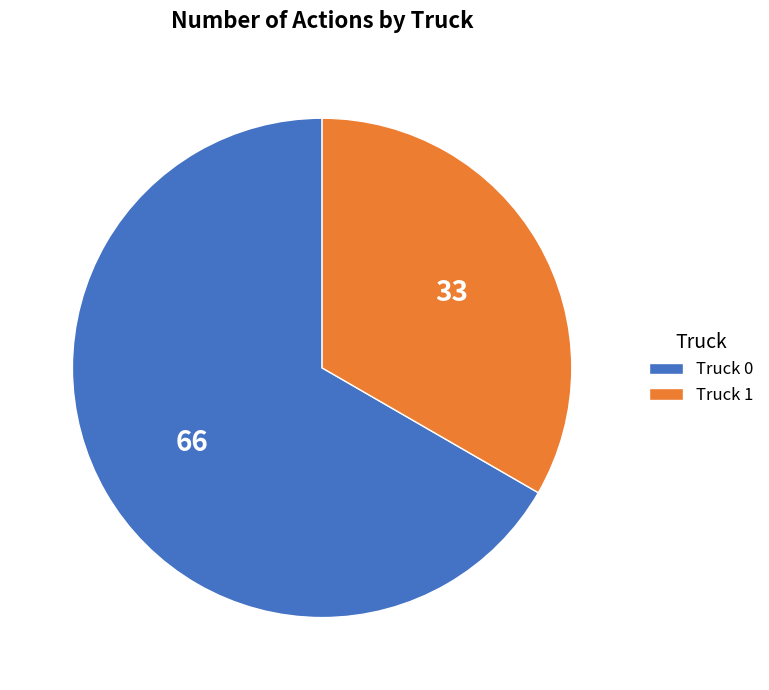

Between Truck 0 and Truck 1, which is larger?

Truck 0